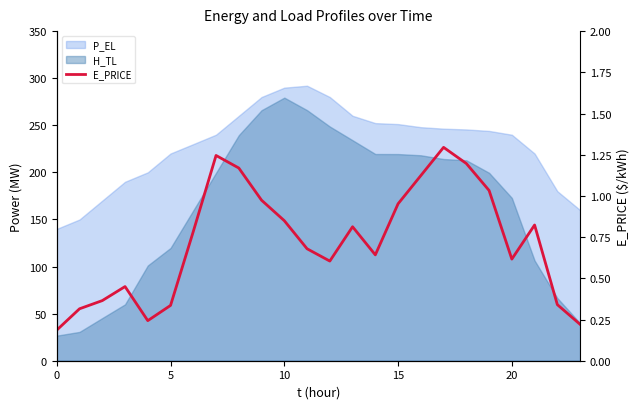

True or false: the data has more than 2 interior local peaks.

True